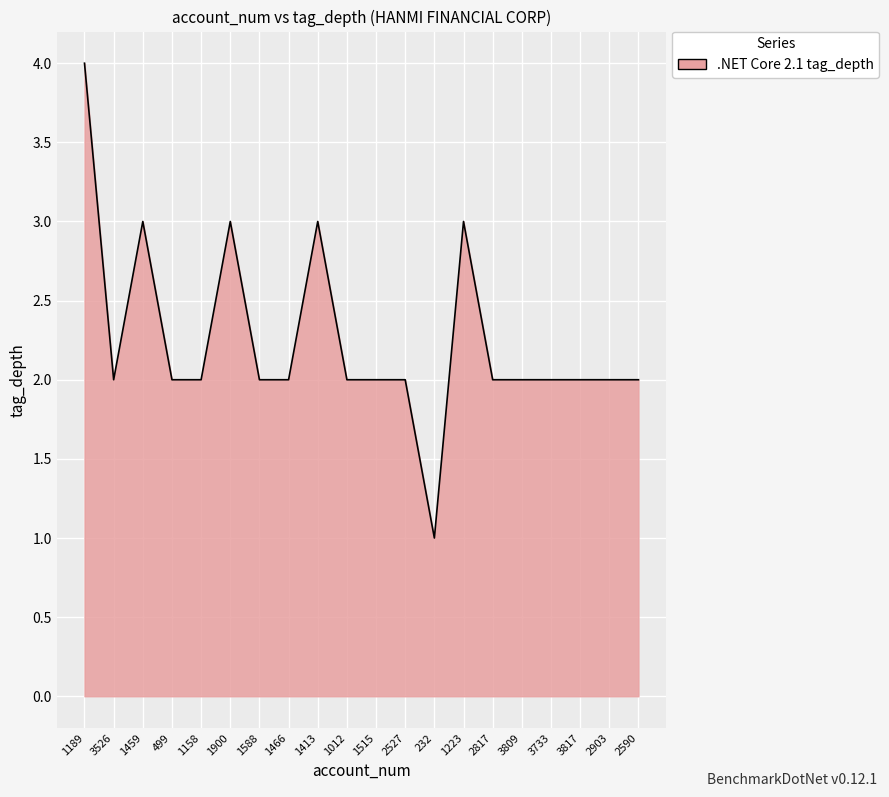

What position from the left is 1158?

5